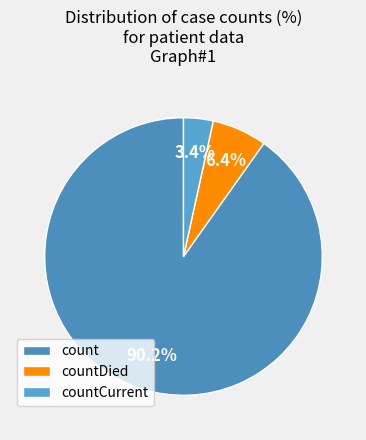

Combined, do countCurrent and countDied account for over 50%?

No